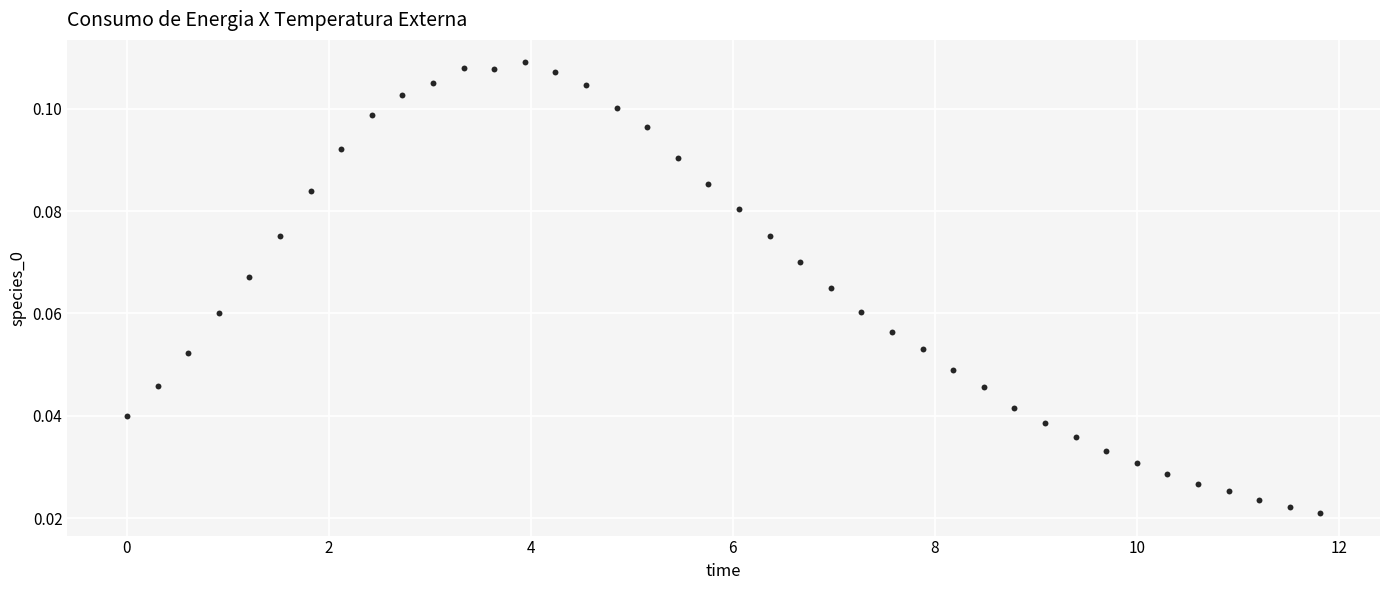

What is the range of X values (max minus min)?

11.8